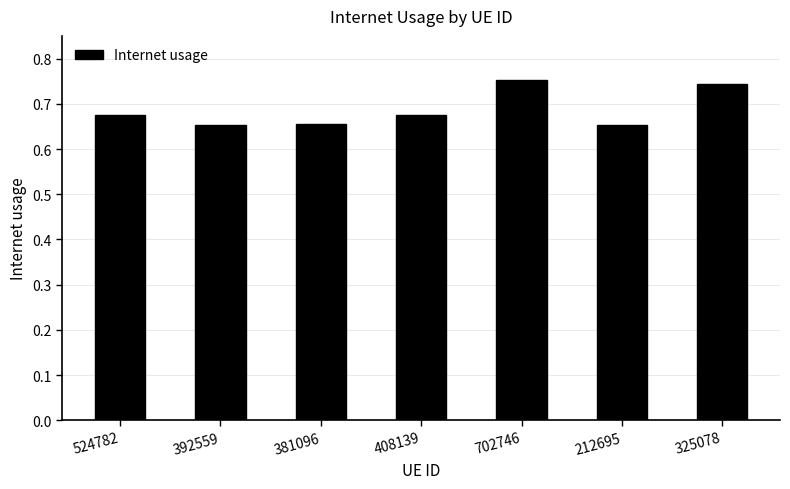

Between 702746 and 524782, which is larger?

702746